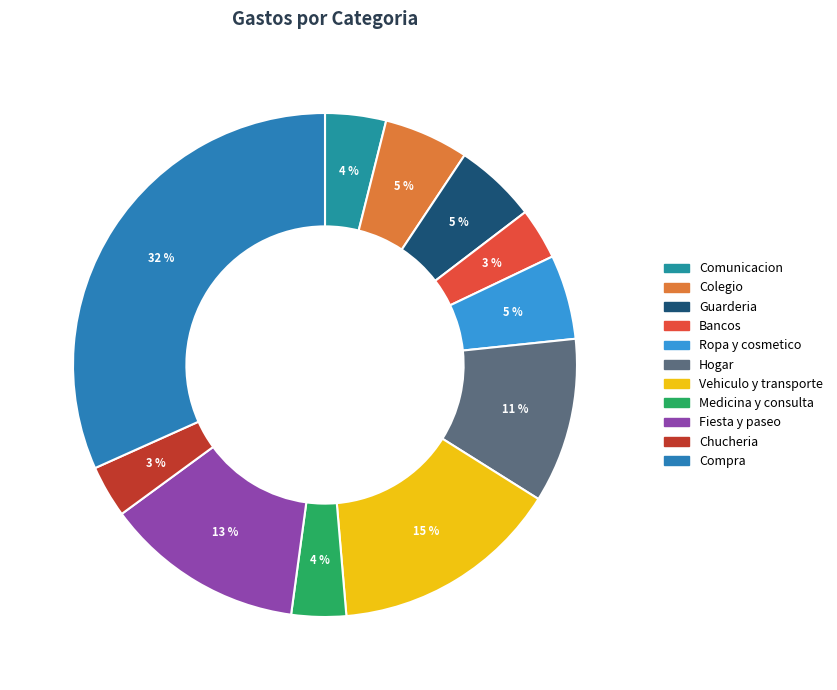

Which has a higher value, Chucheria or Comunicacion?

Comunicacion